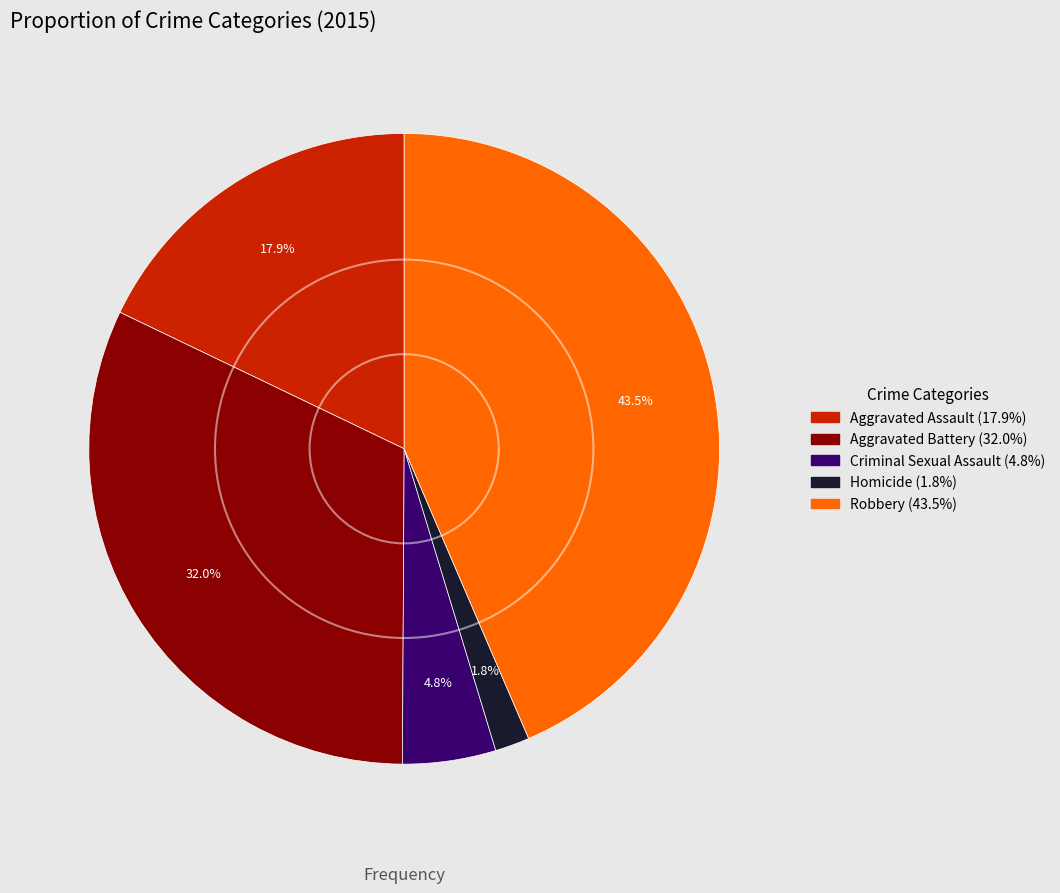

What is the ratio of the value at Criminal Sexual Assault to the value at Aggravated Assault?

0.3